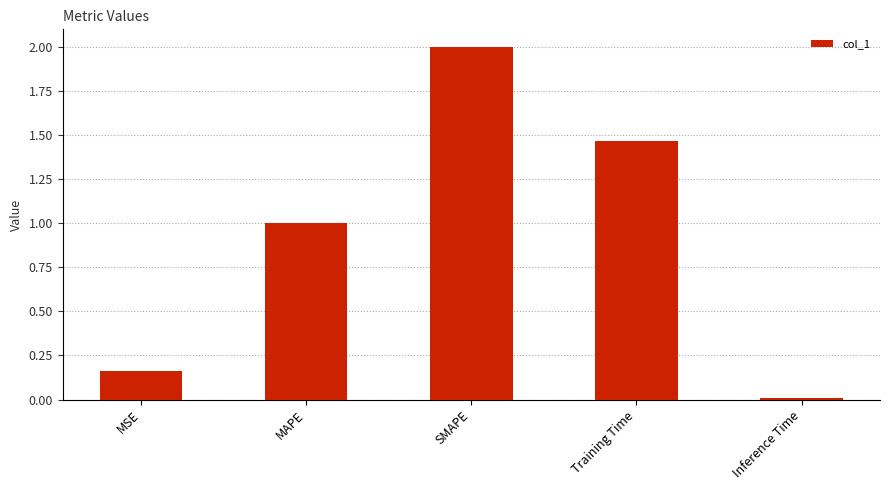

What is the difference between the maximum and minimum values?

2.0